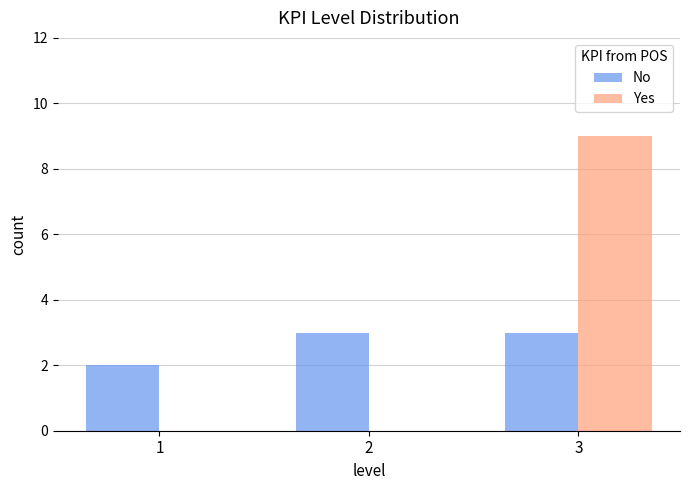

What is the difference between the Yes values at 3 and 1?

9